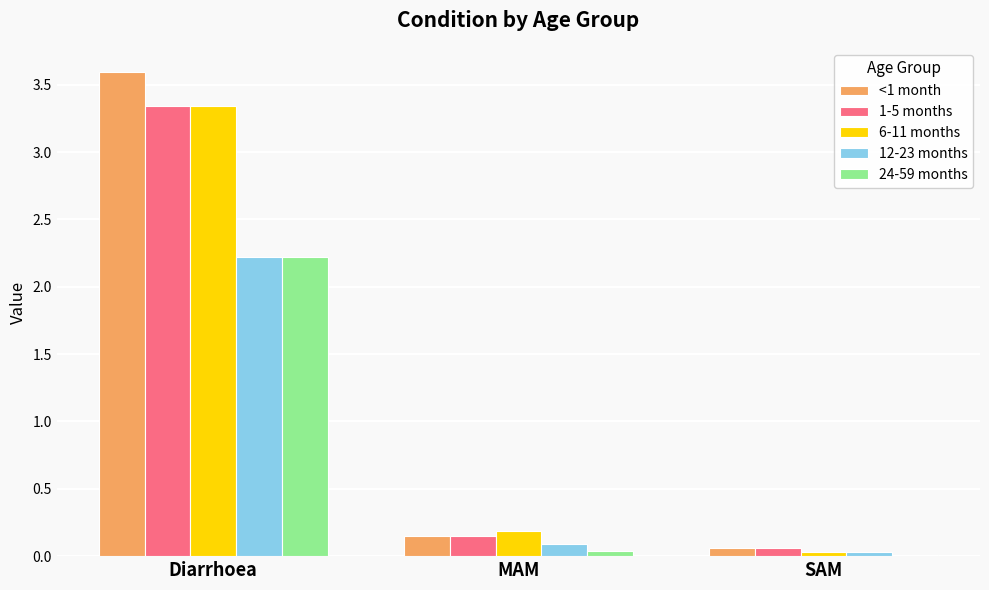

Which series has the largest range (max minus min)?

<1 month